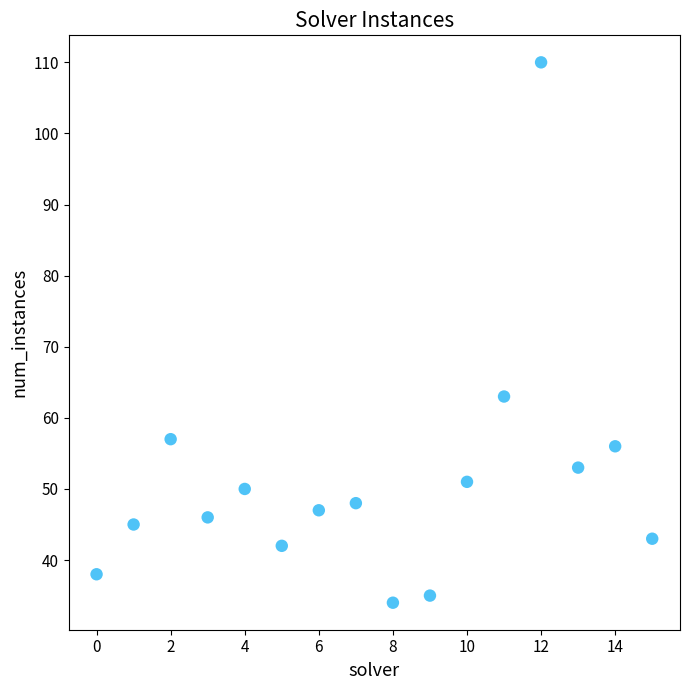

What Y value in the scatter plot is closest to 72?

63